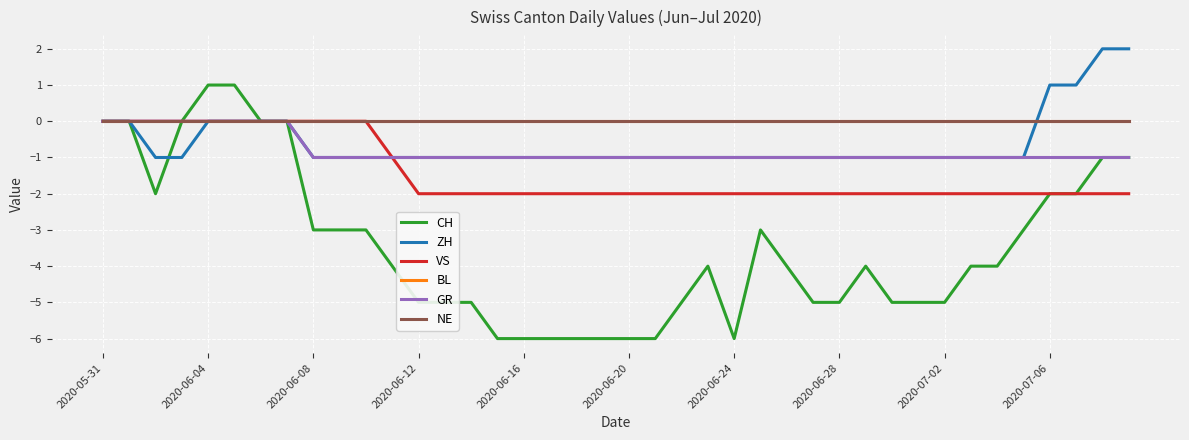

What is the smallest value displayed?

-6